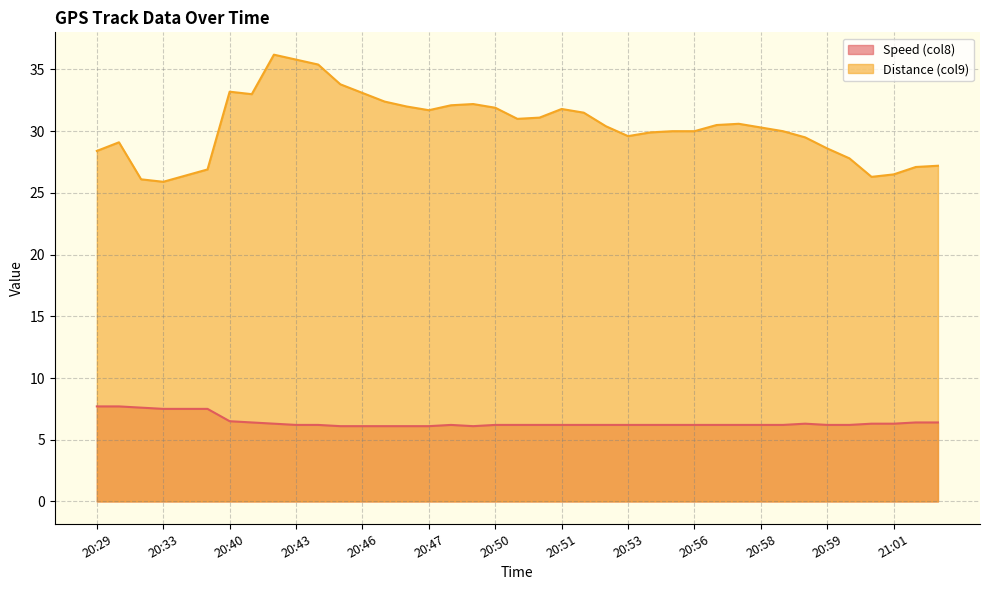

Rank the series by their average value, from highest to lowest.

Distance (col9), Speed (col8)